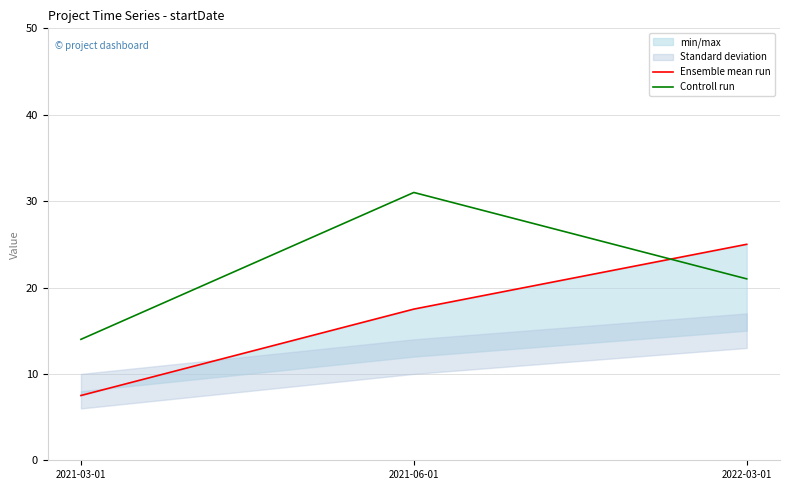

List the labels in order of Controll run value, largest first.

2021-06-01, 2022-03-01, 2021-03-01